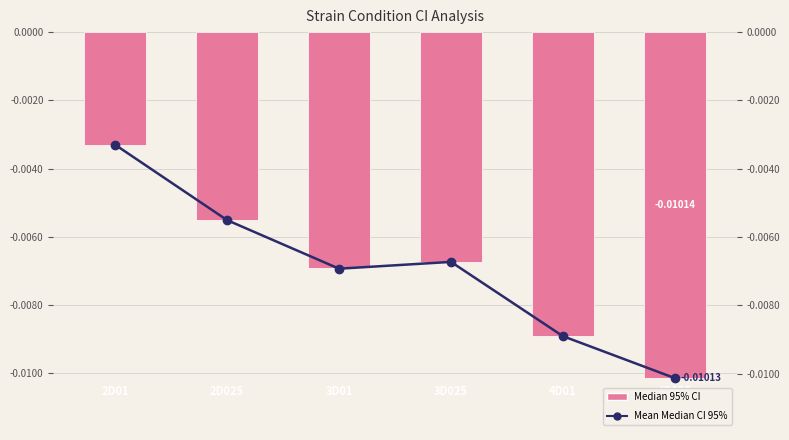

Rank the categories by Mean Median CI 95% value from lowest to highest.

4D025, 4D01, 3D01, 3D025, 2D025, 2D01